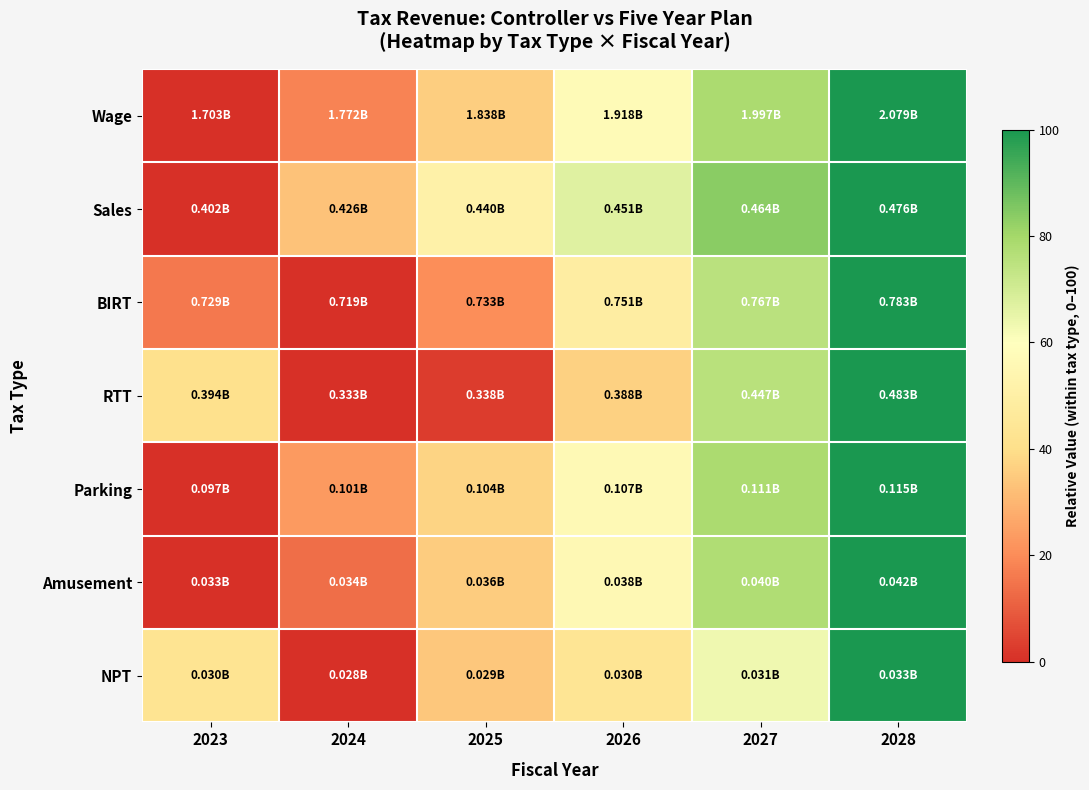

Reading left to right, what are all the values shown in this chart?

Wage: 2023=0.0	2024=18.3	2025=35.9	2026=57.2	2027=78.2	2028=100.0
Sales: 2023=0.0	2024=33.0	2025=51.3	2026=66.9	2027=83.8	2028=100.0
BIRT: 2023=15.7	2024=0.0	2025=20.5	2026=49.2	2027=75.0	2028=100.0
RTT: 2023=40.7	2024=0.0	2025=2.9	2026=36.4	2027=75.7	2028=100.0
Parking: 2023=0.0	2024=23.4	2025=37.5	2026=56.4	2027=78.2	2028=100.0
Amusement: 2023=0.0	2024=13.3	2025=35.5	2026=56.2	2027=77.6	2028=100.0
NPT: 2023=42.6	2024=0.0	2025=34.4	2026=43.7	2027=63.5	2028=100.0